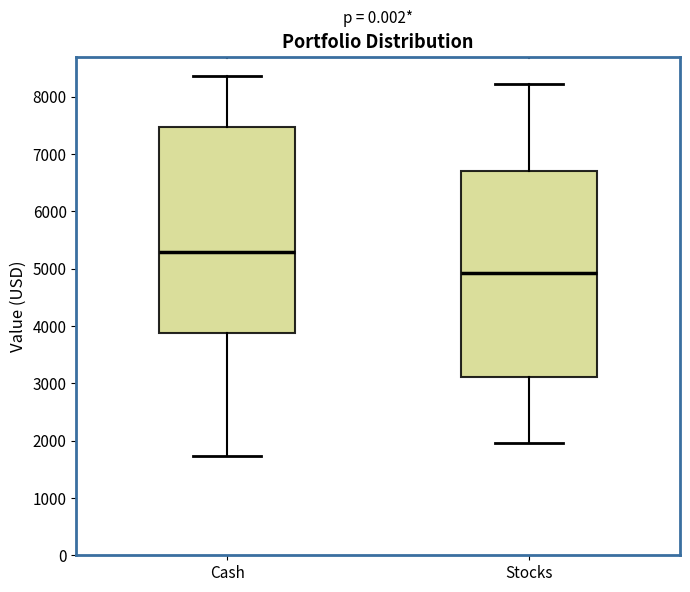

Where is the lower edge of the box for Cash on the y-axis? The values are not printed on the chart, so give them approximately, as read against the axis.

3900